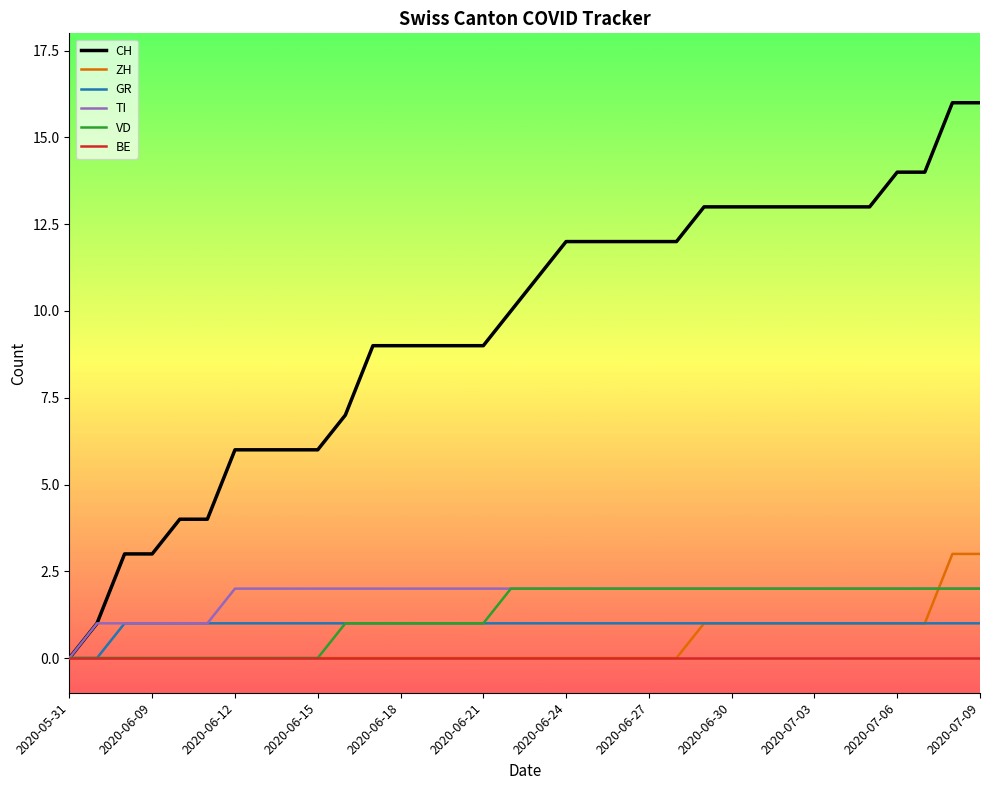

Which series has the largest total across all categories?

CH